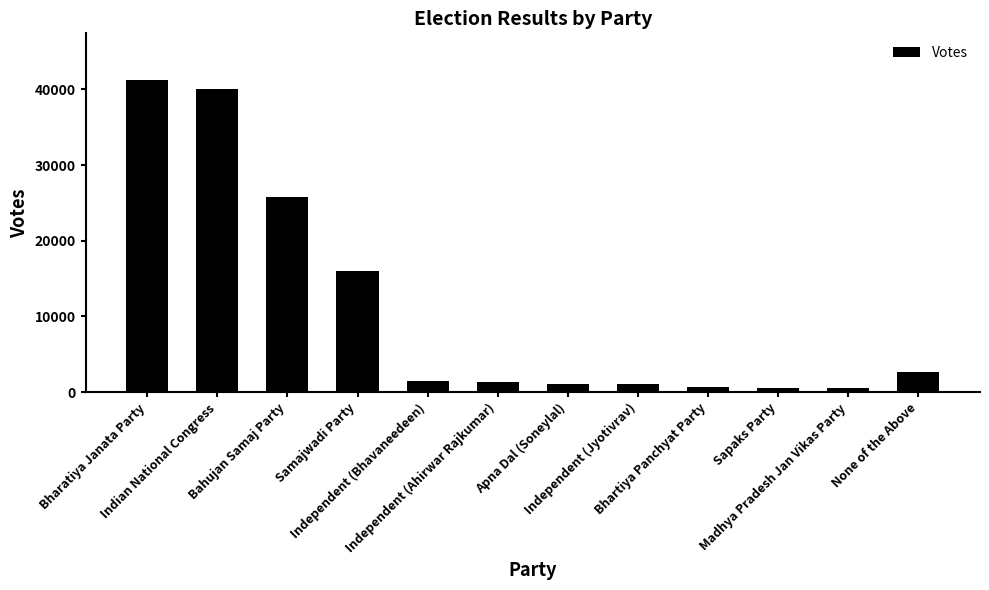

What is the value of the 12th bar from the left?

2695